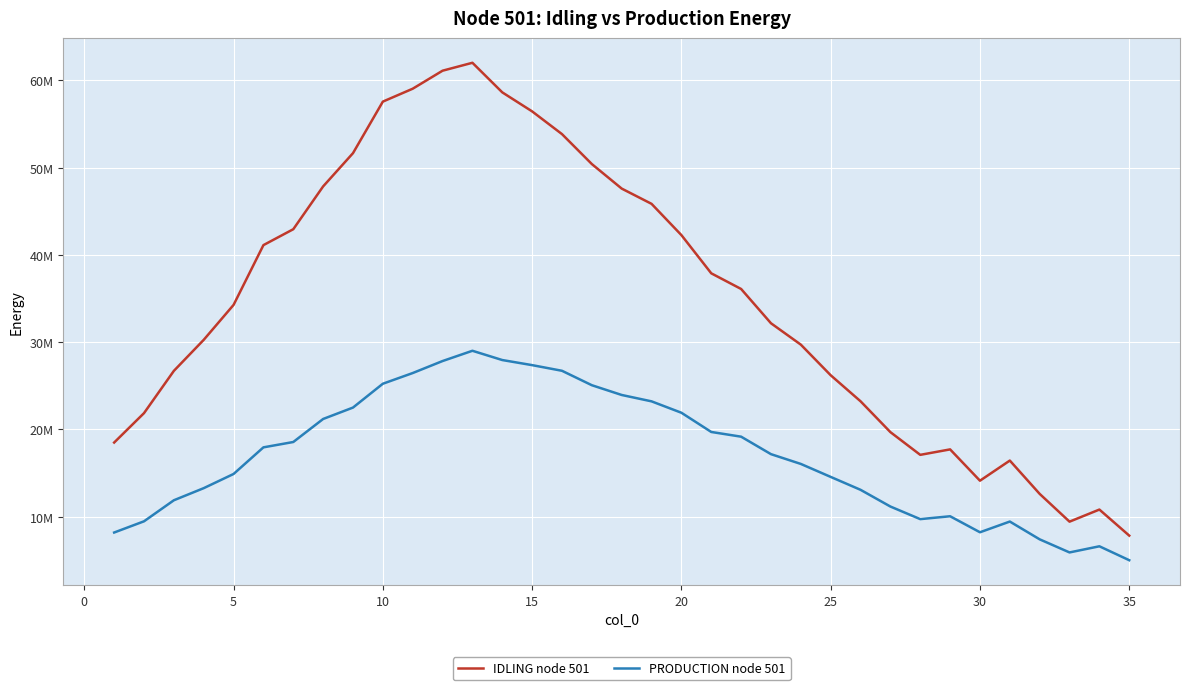

What are all the series names shown in the legend?

IDLING node 501, PRODUCTION node 501